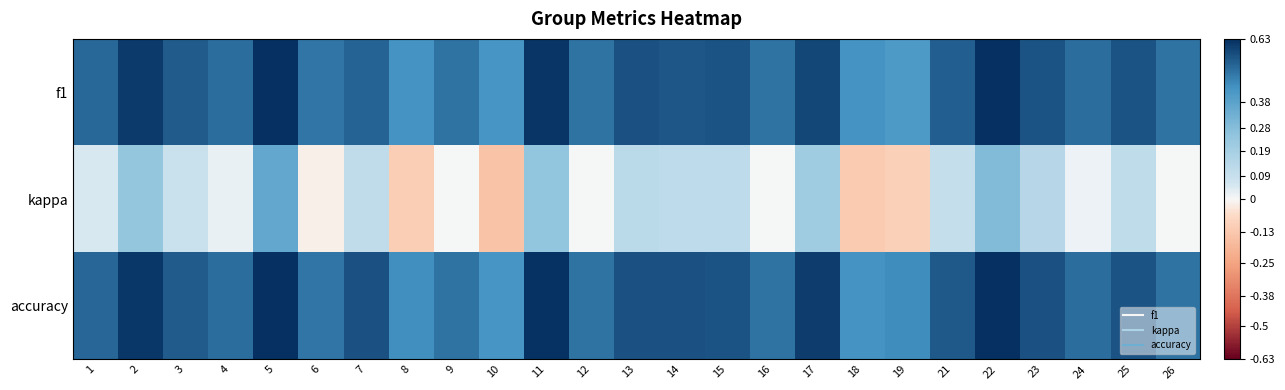

What is the smallest value displayed?

-0.1